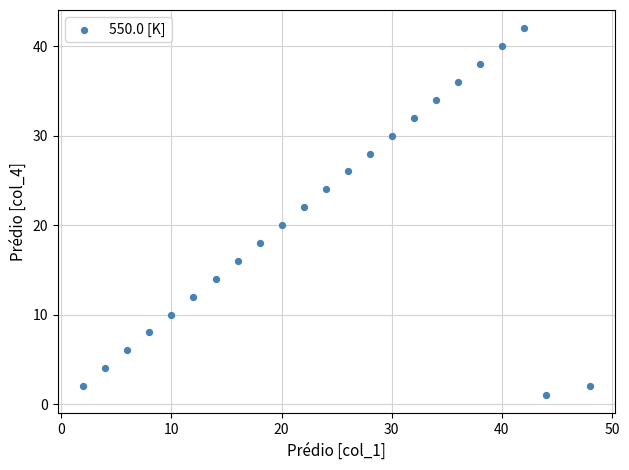

What is the range of X values (max minus min)?

46